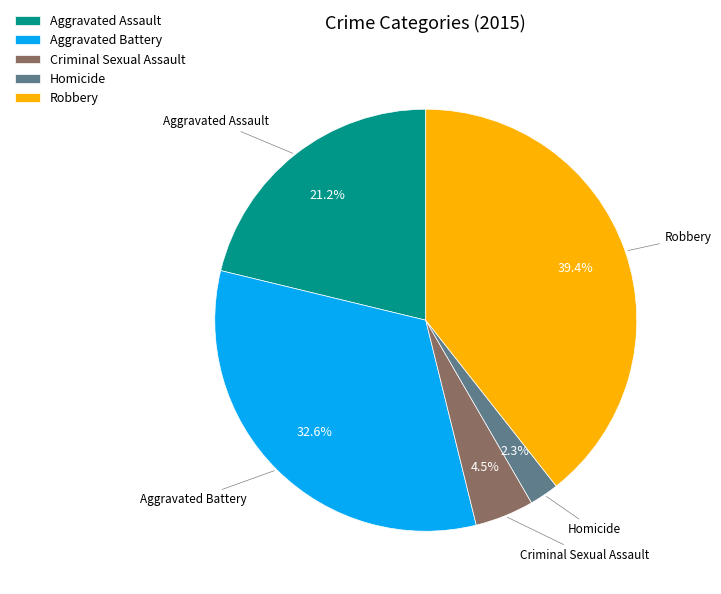

The Aggravated Assault slice represents 21% of the pie. True or false?

True